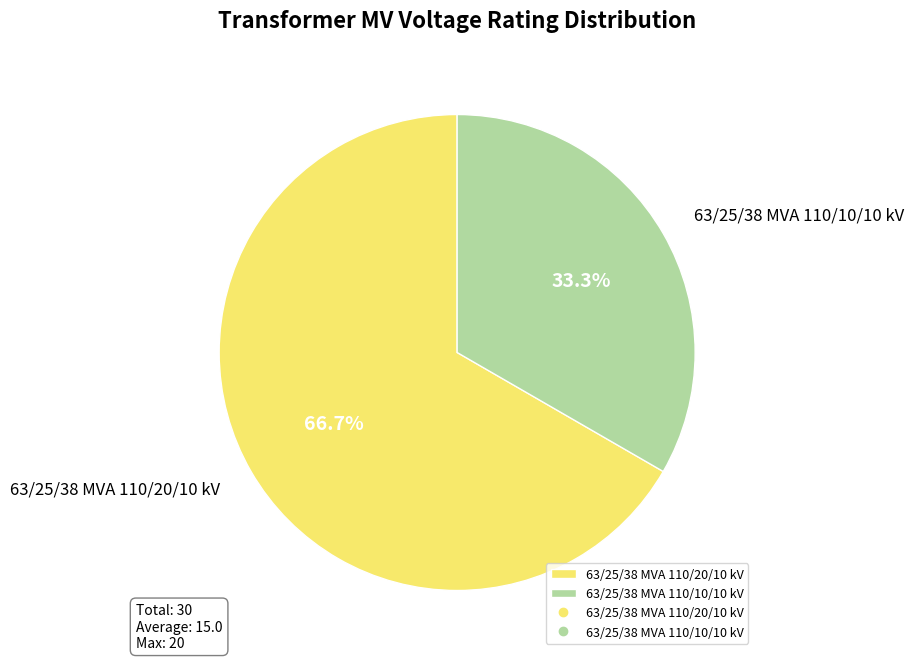

To the nearest percent, what is the average slice percentage?

50%